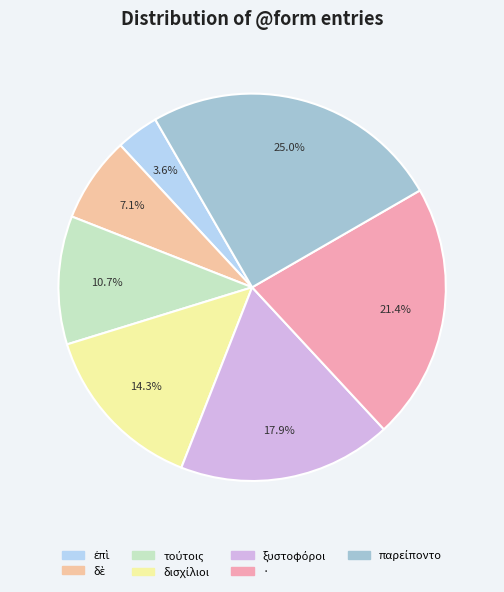

The δὲ slice represents 7% of the pie. True or false?

True